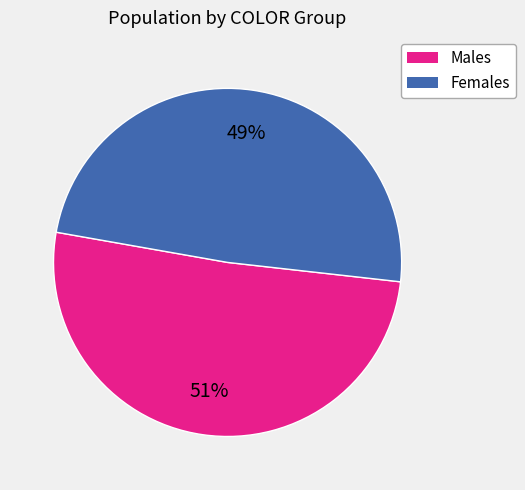

To the nearest percent, what is the average slice percentage?

50%